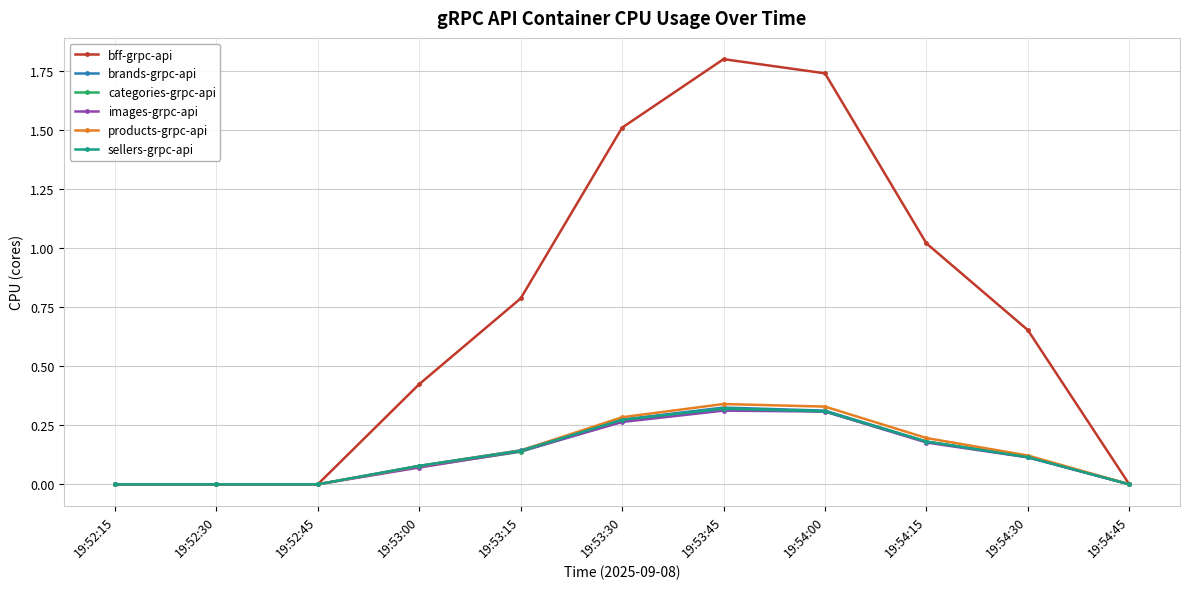

Count the number of data series in this chart.

6